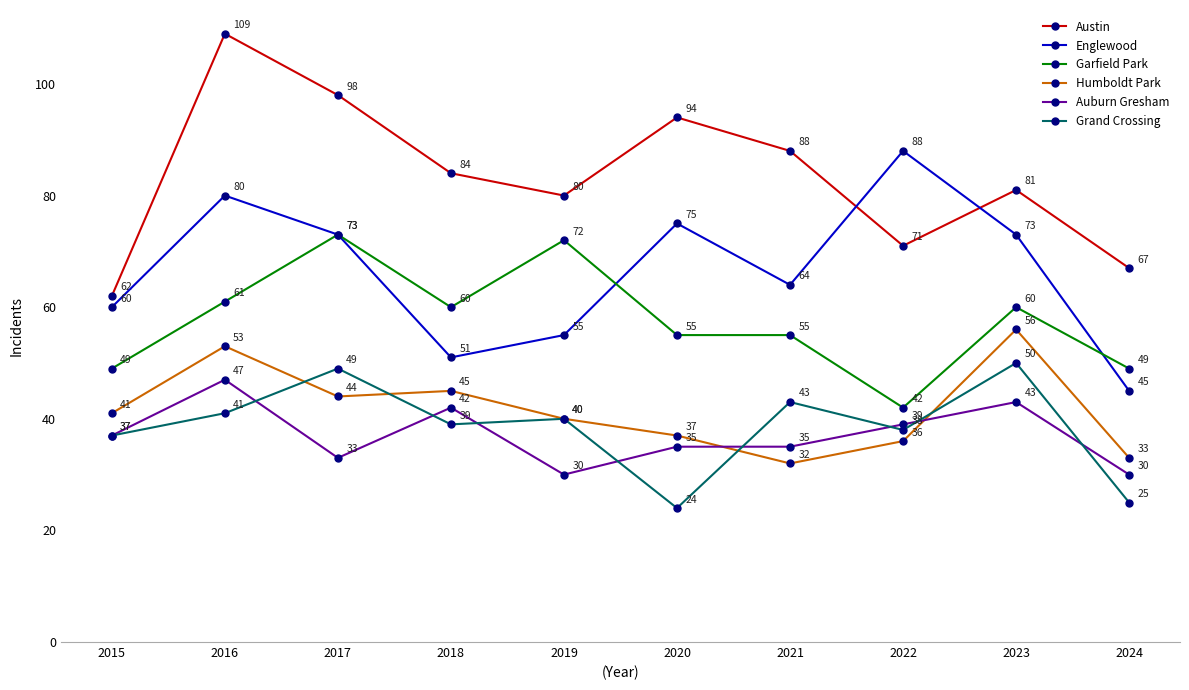

The Auburn Gresham series shows 8 at 2021. True or false?

False